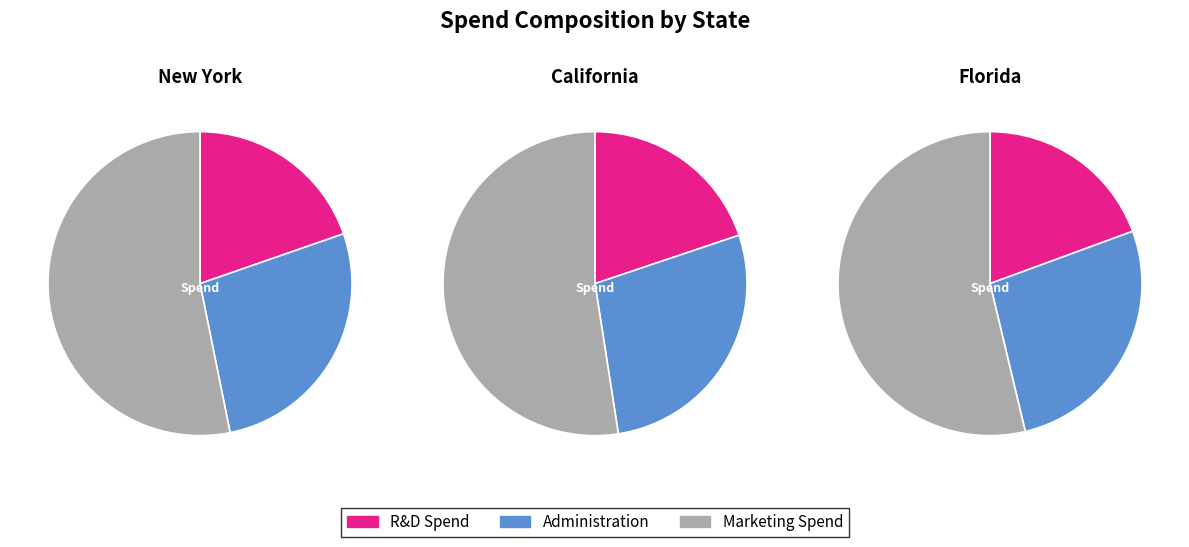

True or false: 38 accounts for 1% of the total.

True